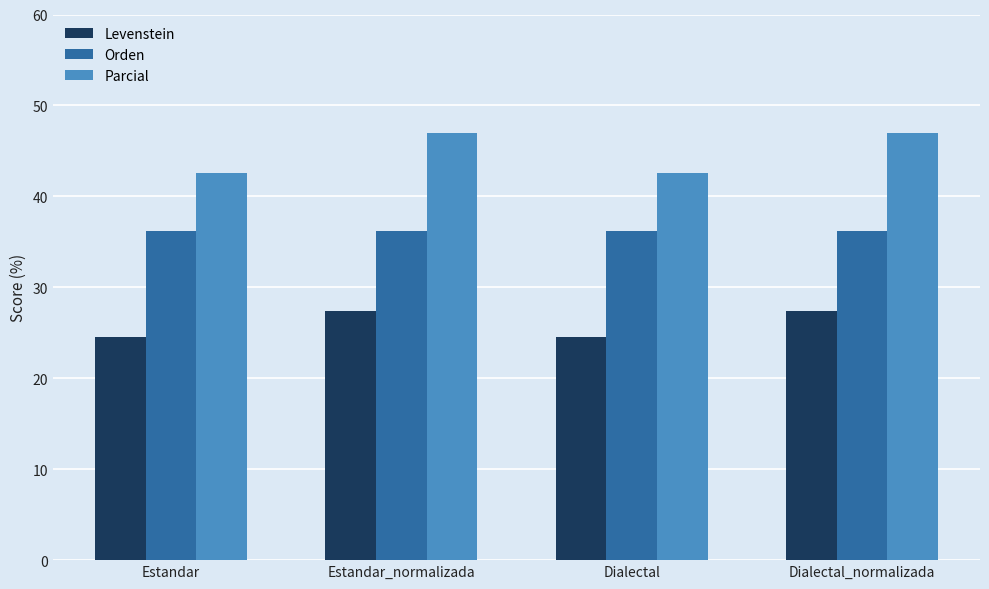

What position from the left is Estandar_normalizada?

2